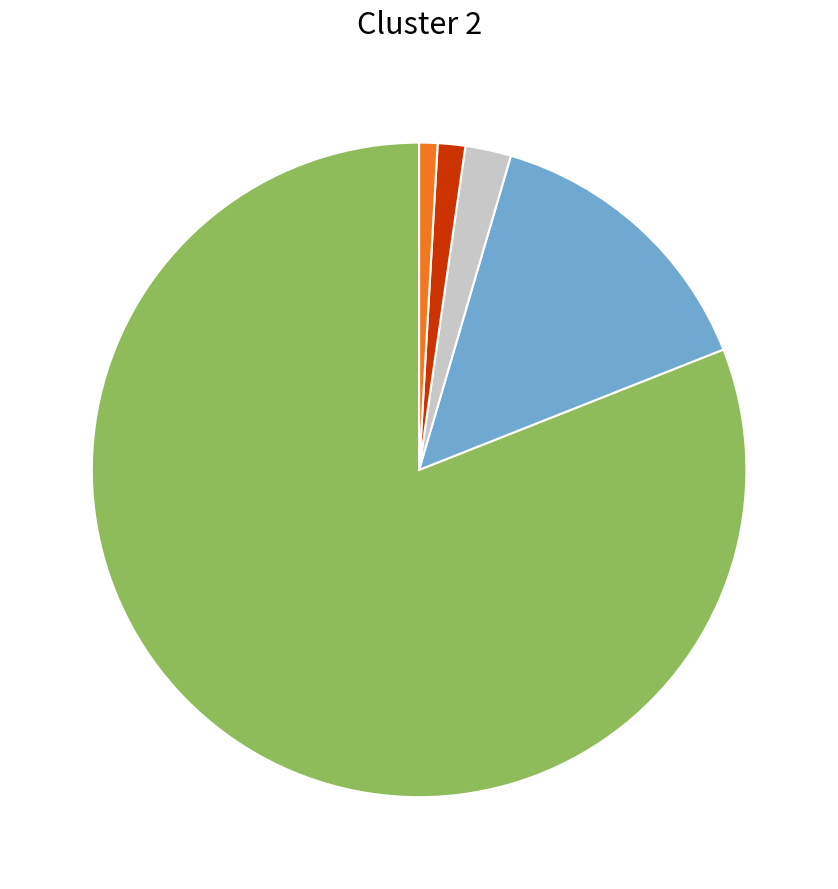

Is there a majority slice in this chart?

Yes